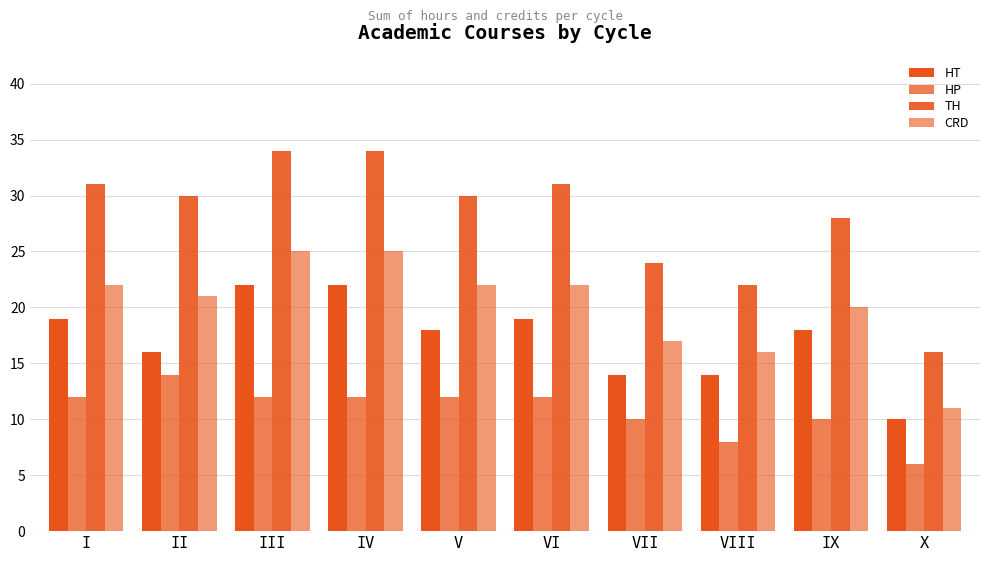

Count the number of categories in the chart.

10